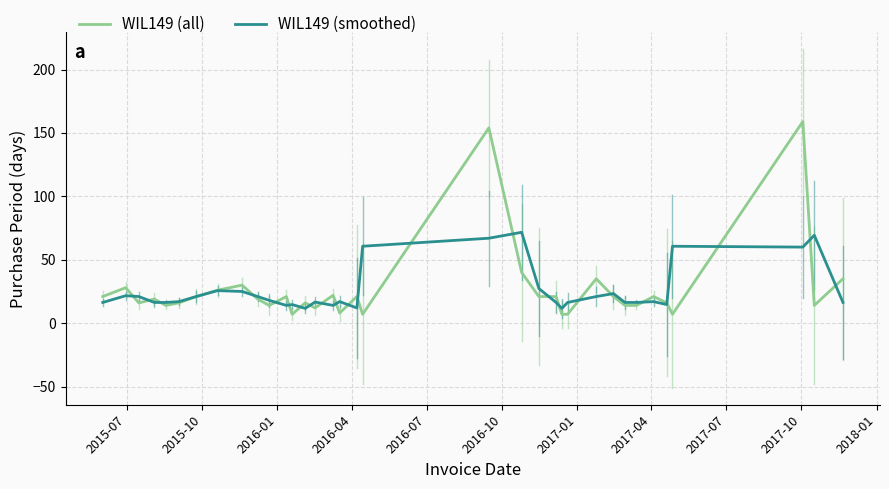

True or false: WIL149 (smoothed) has more than 2 points higher than both neighbors.

True